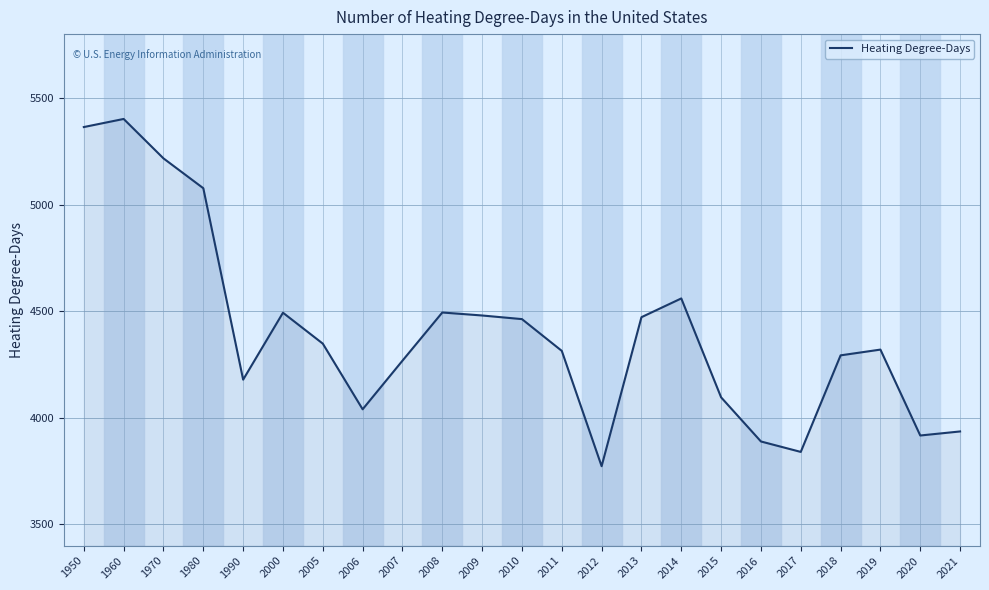

What is the approximate value at 2005, to the nearest 50?

4350